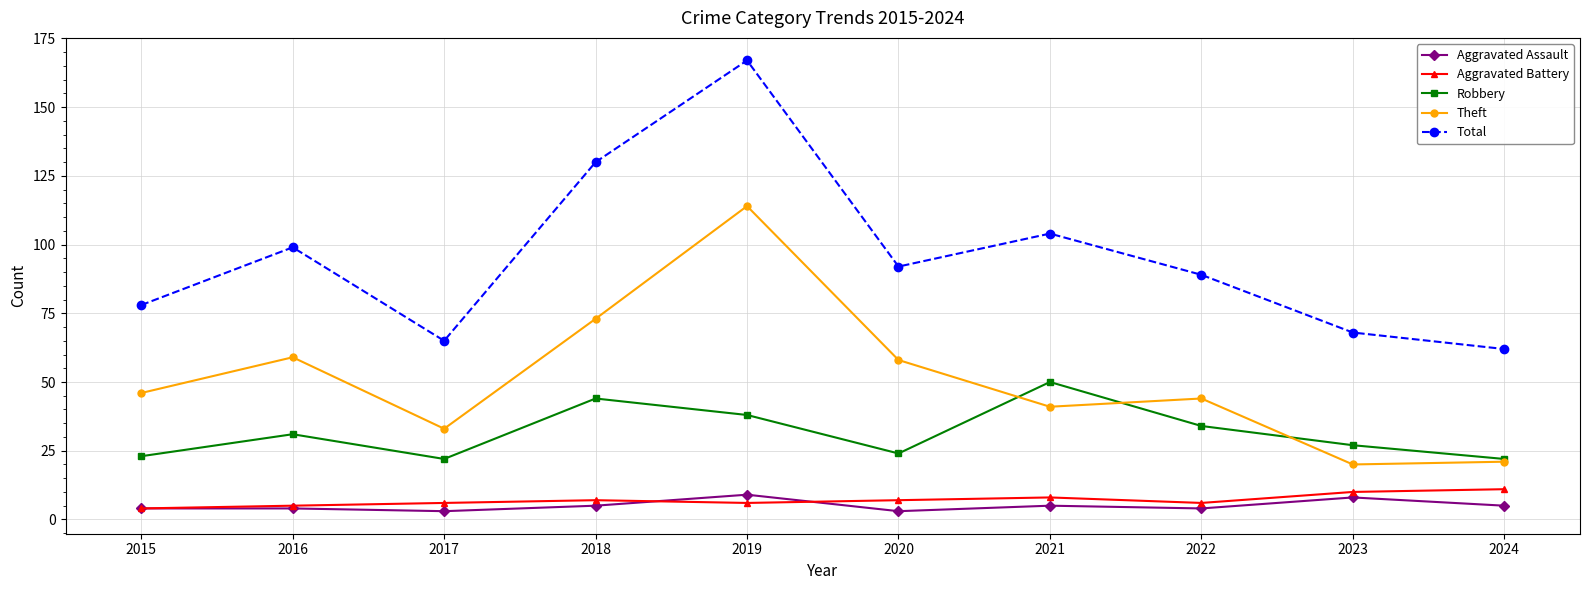

True or false: Aggravated Assault and Robbery intersect in this chart.

False